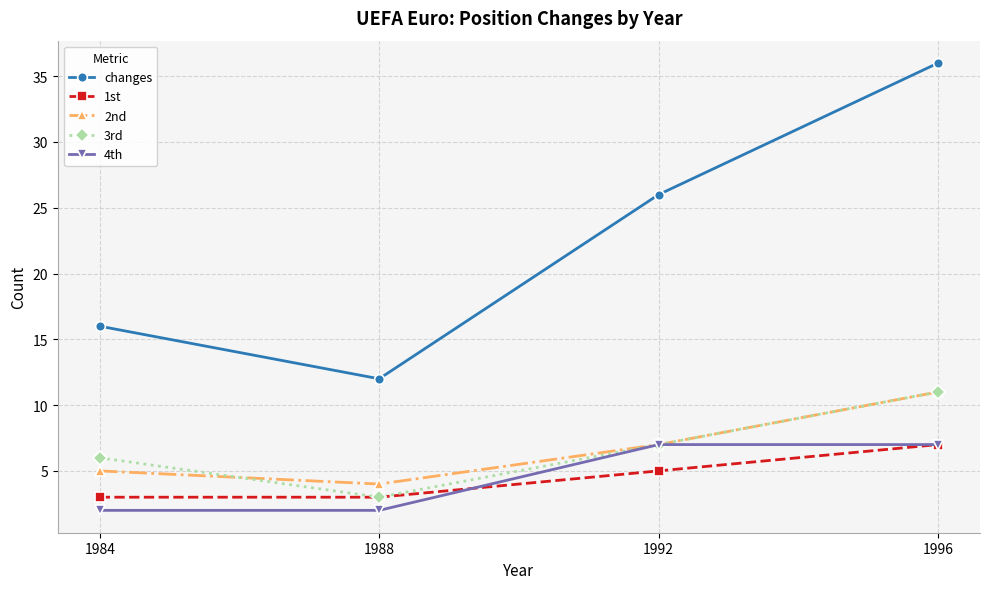

The value of 1st at 1992 is 8. True or false?

False